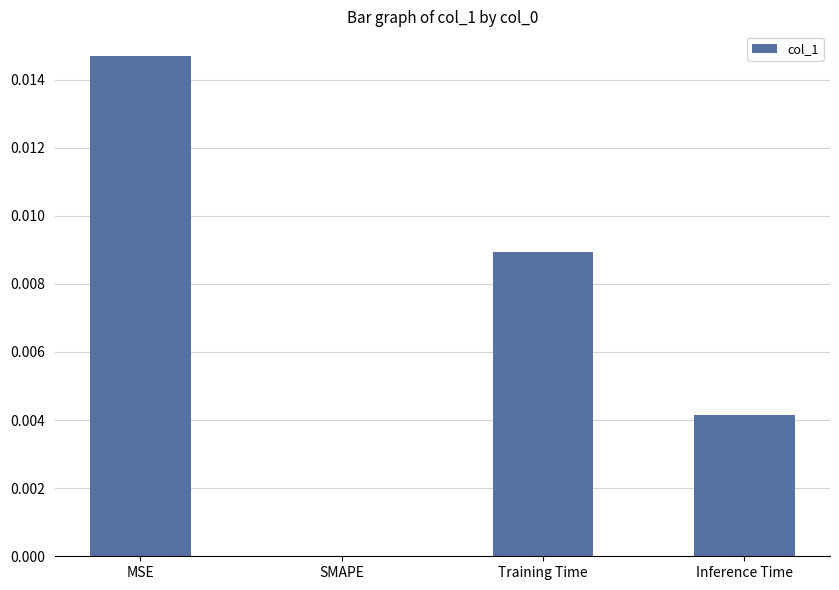

Which category has the highest value across all series?

MSE